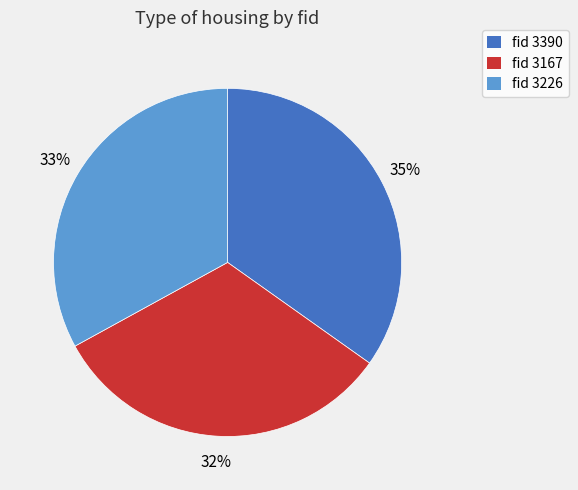

To the nearest percent, what is the average slice percentage?

33%